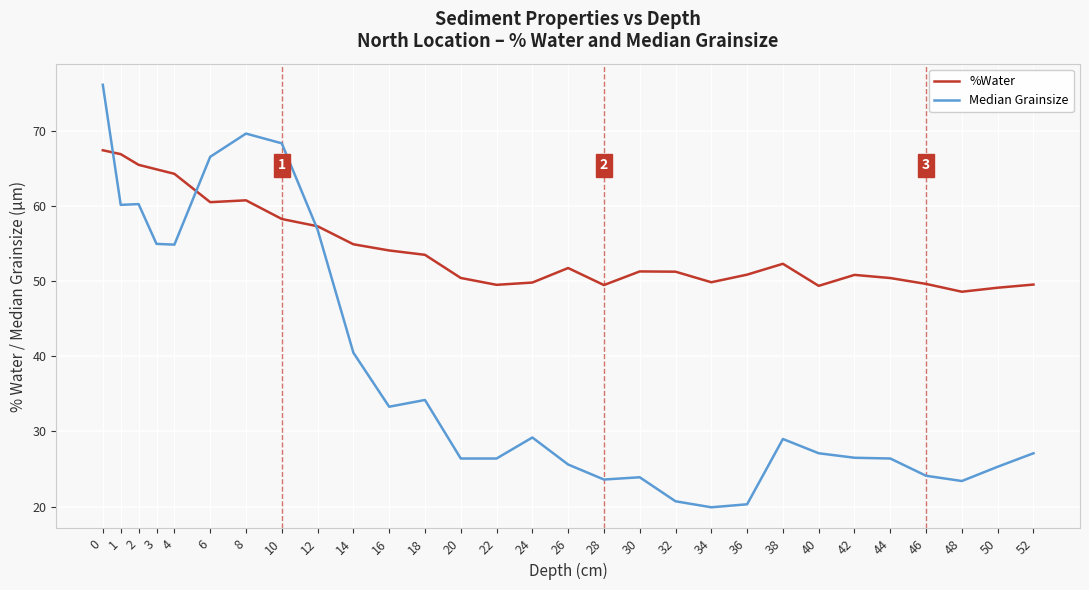

List the series in order of their overall mean, highest first.

%Water, Median Grainsize